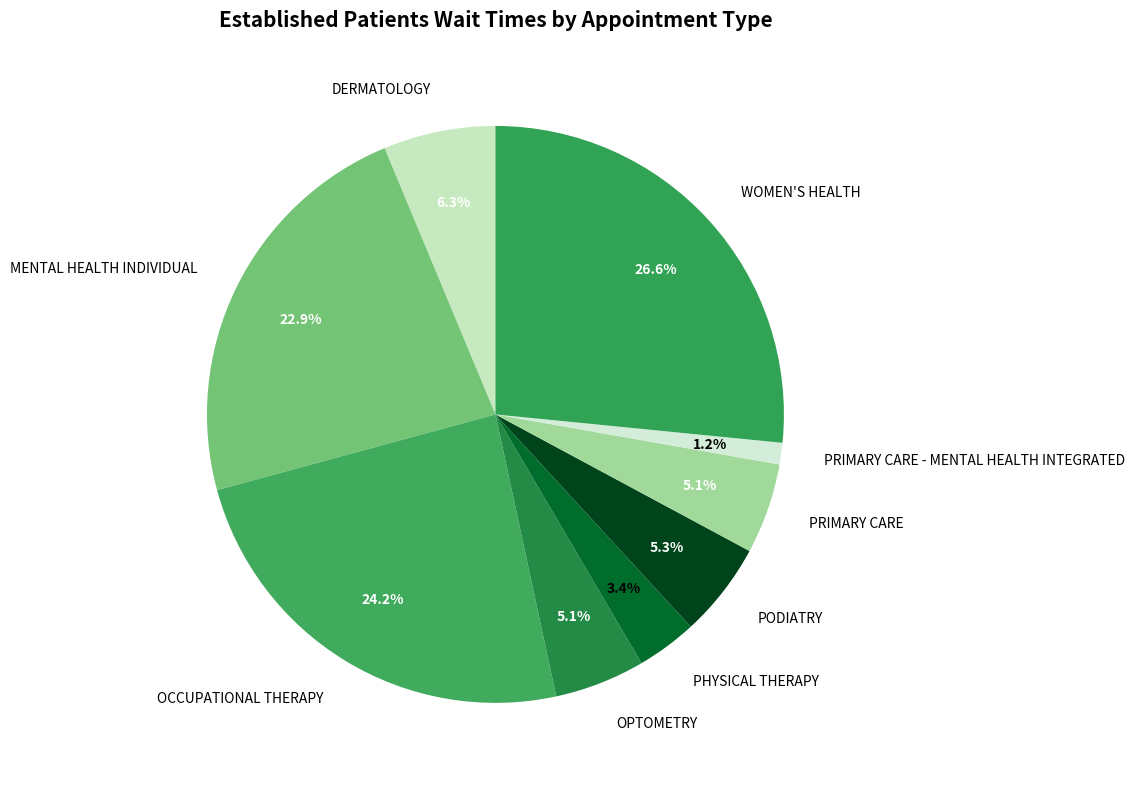

Approximately how many times larger is the value at DERMATOLOGY compared to PHYSICAL THERAPY?

1.9